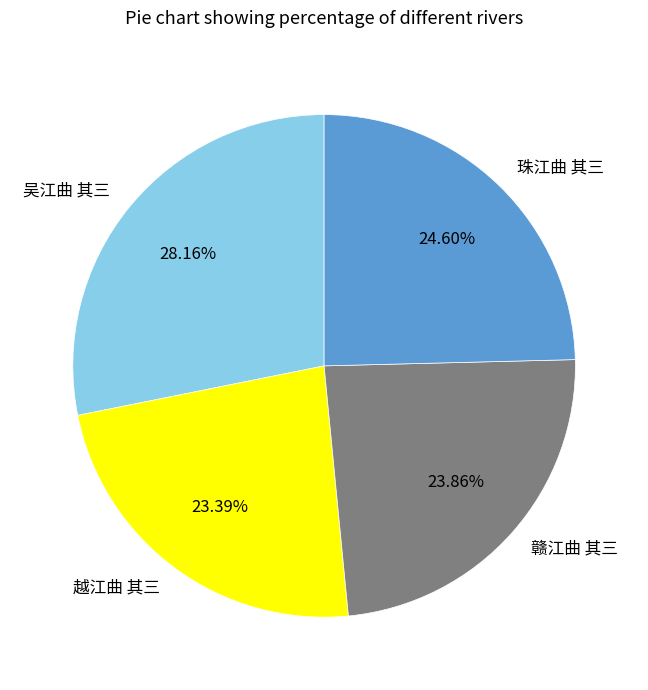

Is there any slice that represents more than half of the pie?

No